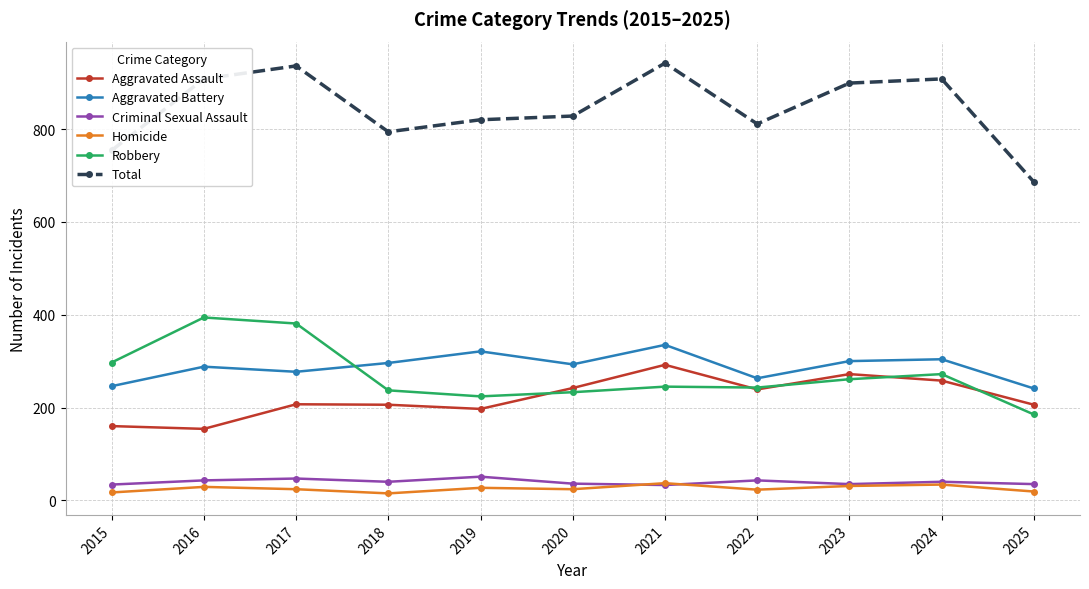

At how many categories does at least one series exceed 656?

11